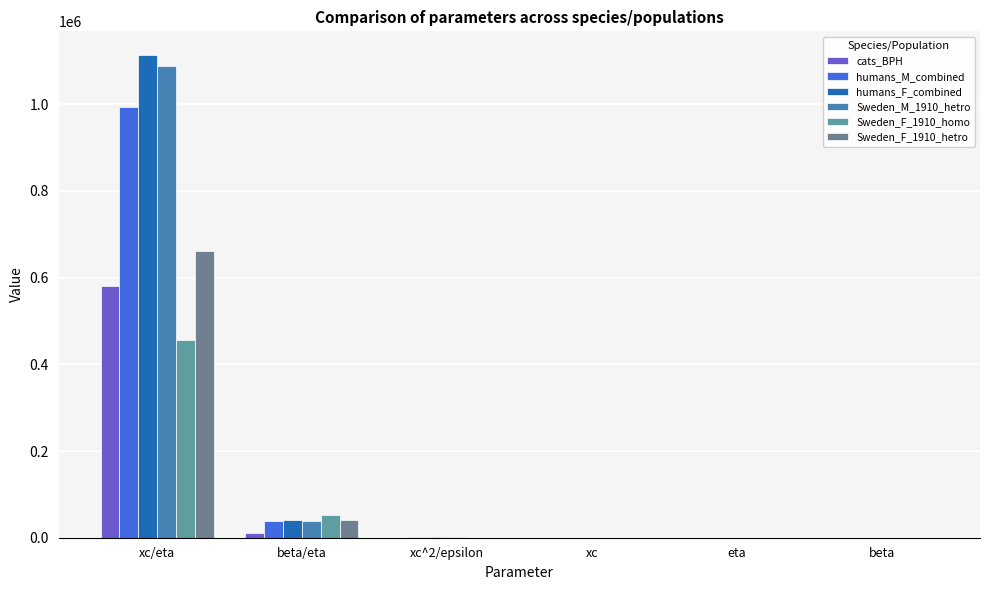

What is the label of the 4th bar from the left?

xc